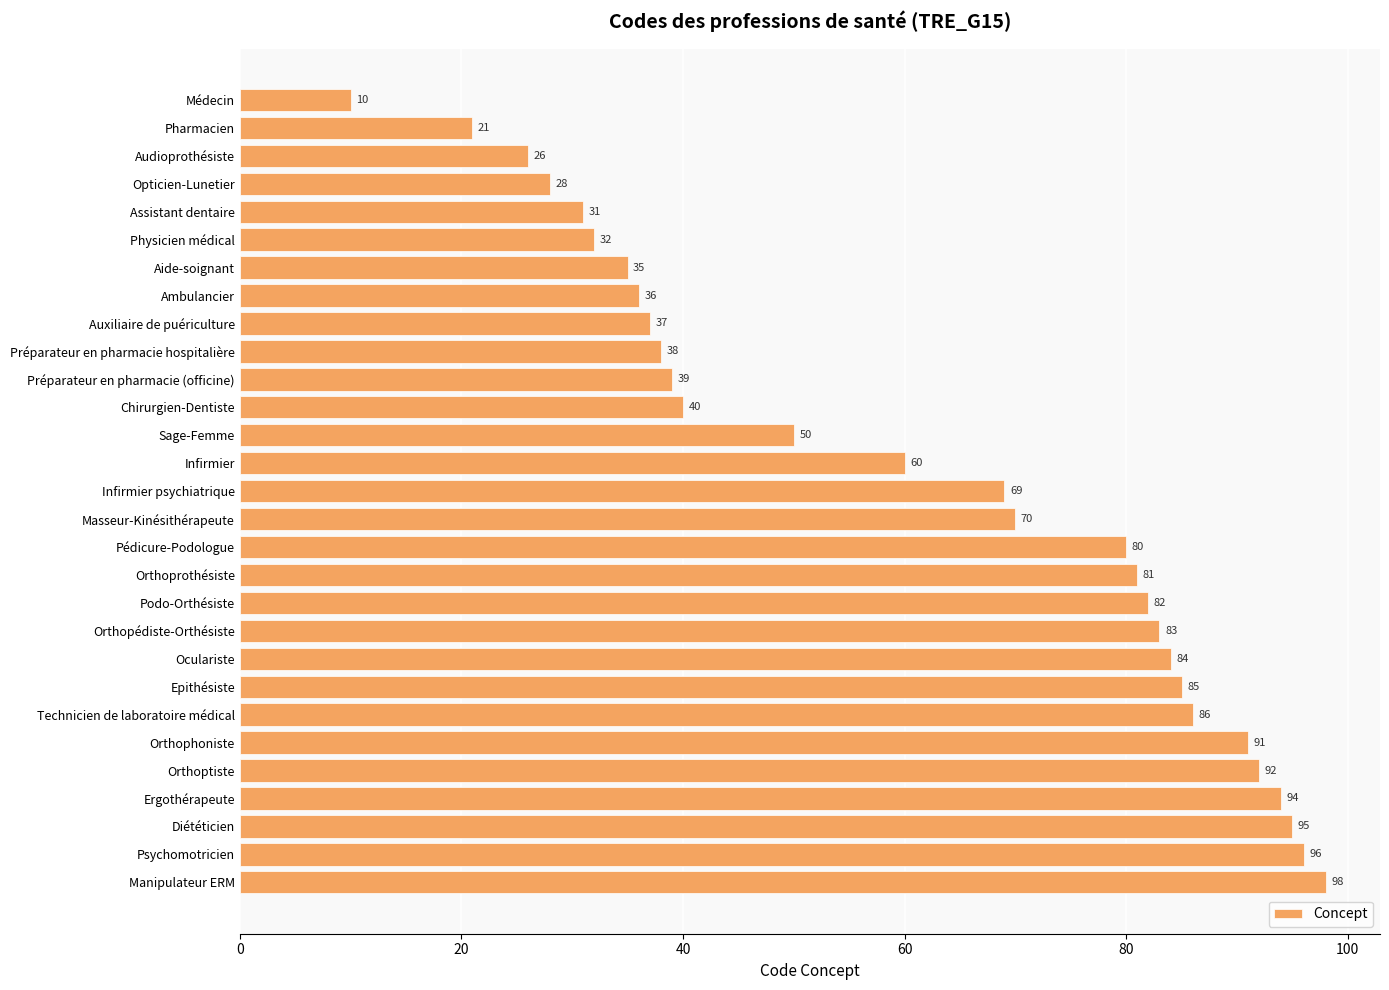

How many series are shown in this chart?

1